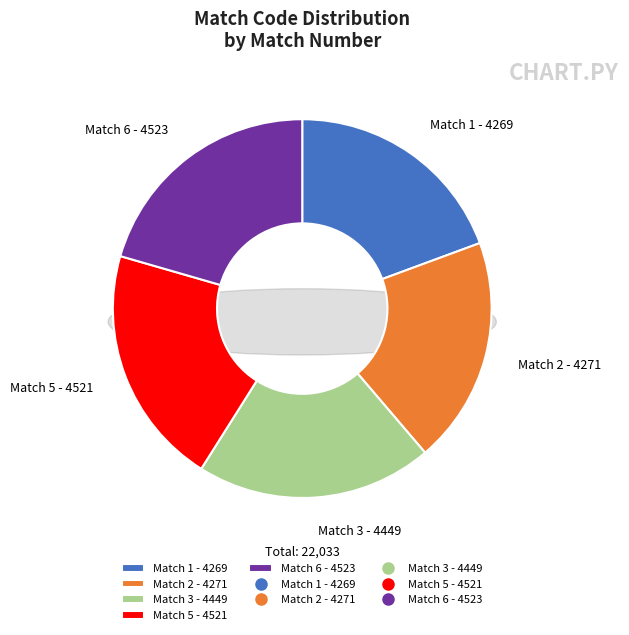

Count the number of slices in the pie.

5